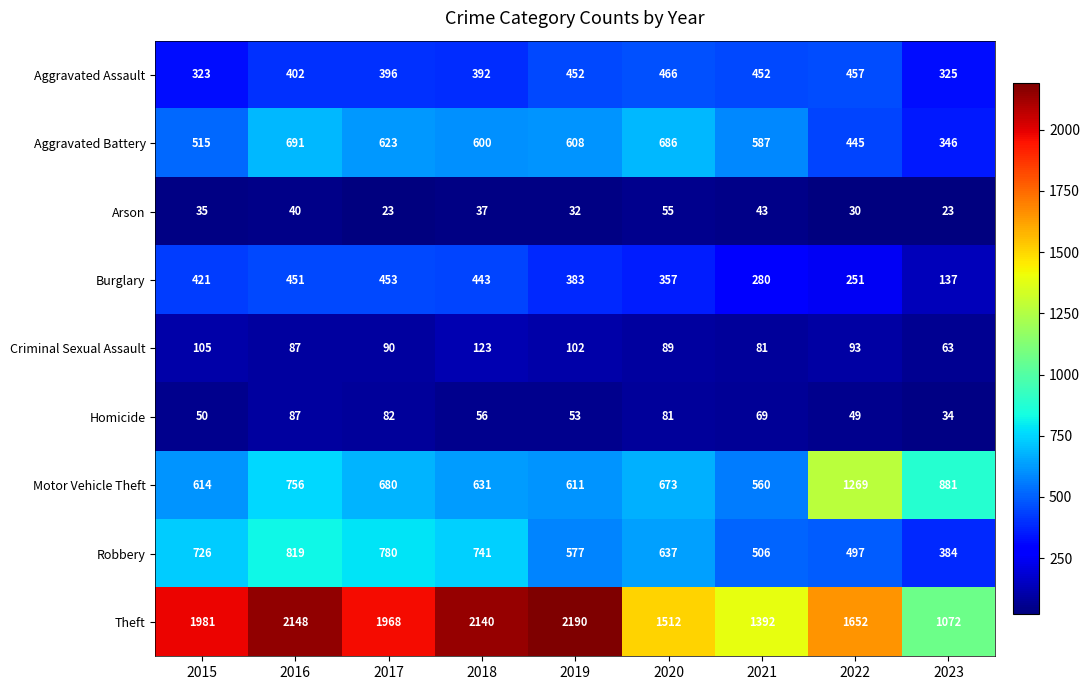

Rank the categories by Criminal Sexual Assault value from lowest to highest.

2023, 2021, 2016, 2020, 2017, 2022, 2019, 2015, 2018